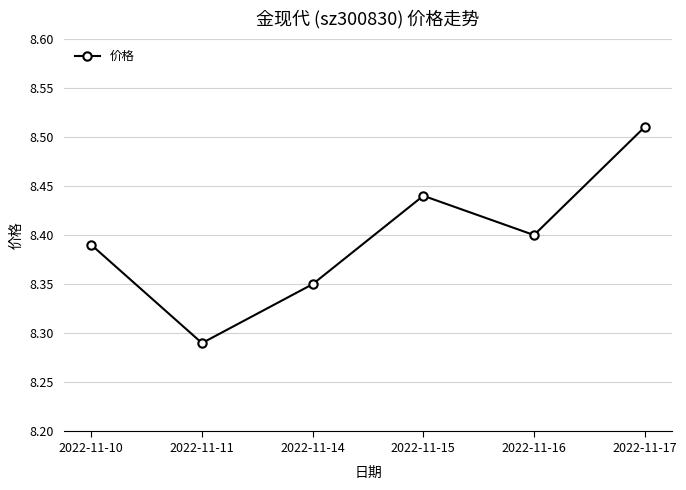

Is this an area chart (filled region under the line)?

No